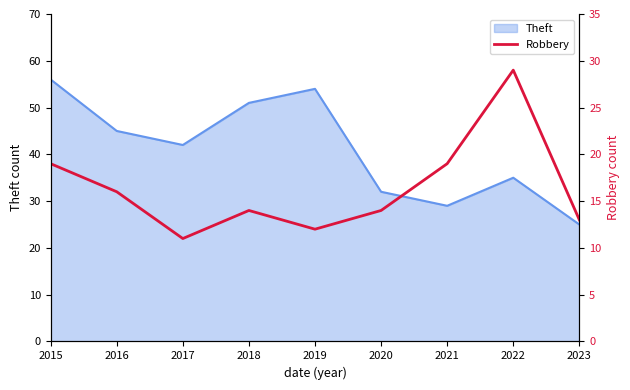

How many interior local valleys (lower than both neighbors) does the data have?

2